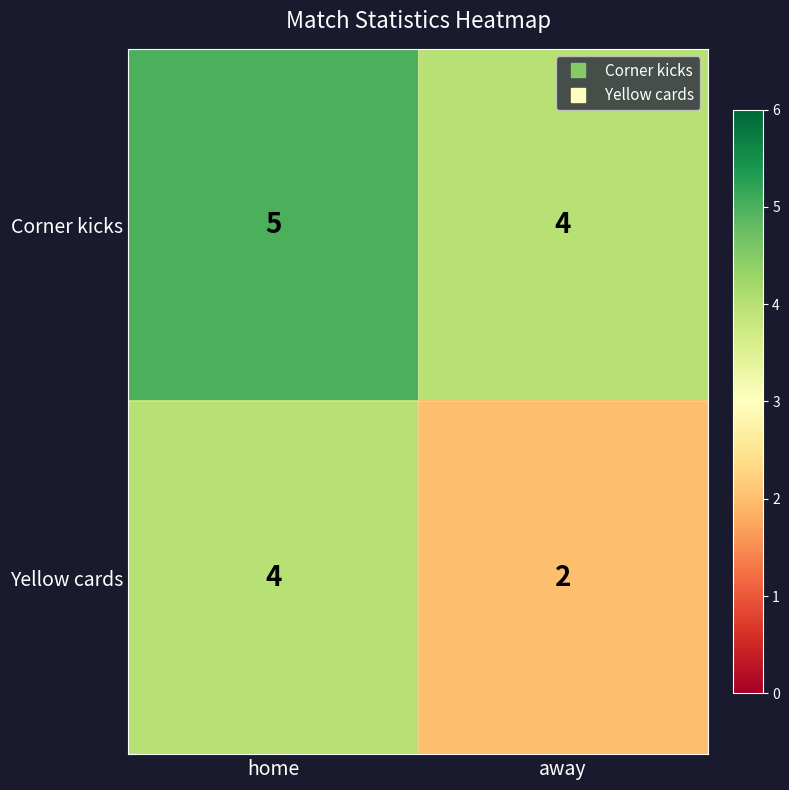

How many distinct data groups are displayed?

2